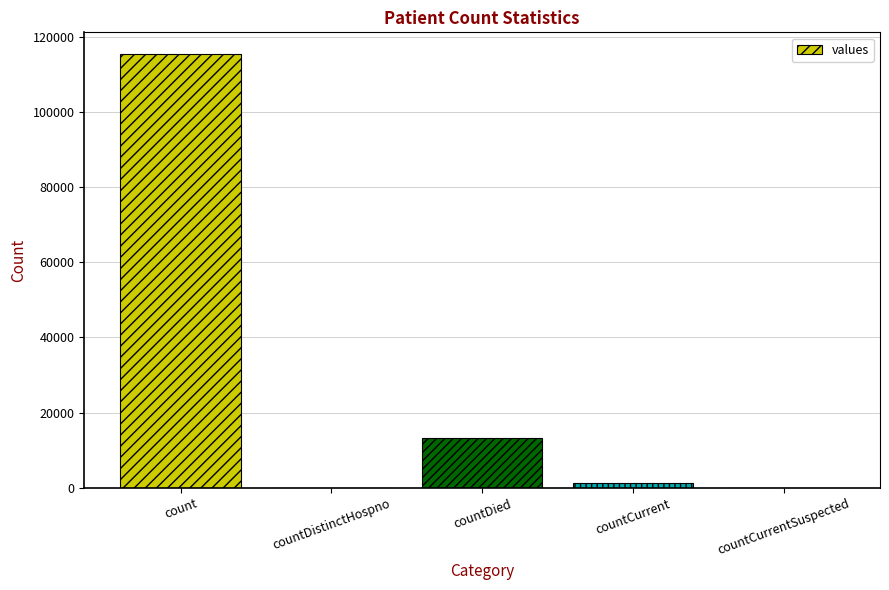

Which label corresponds to the largest value in the chart?

count